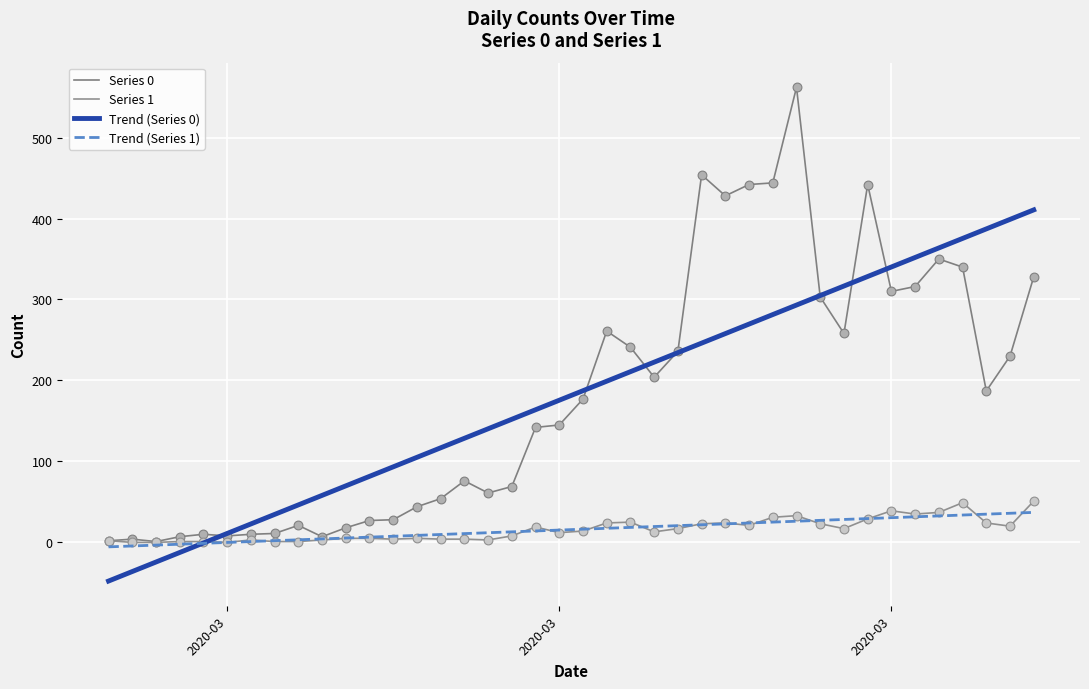

How many lines are shown in the chart?

4